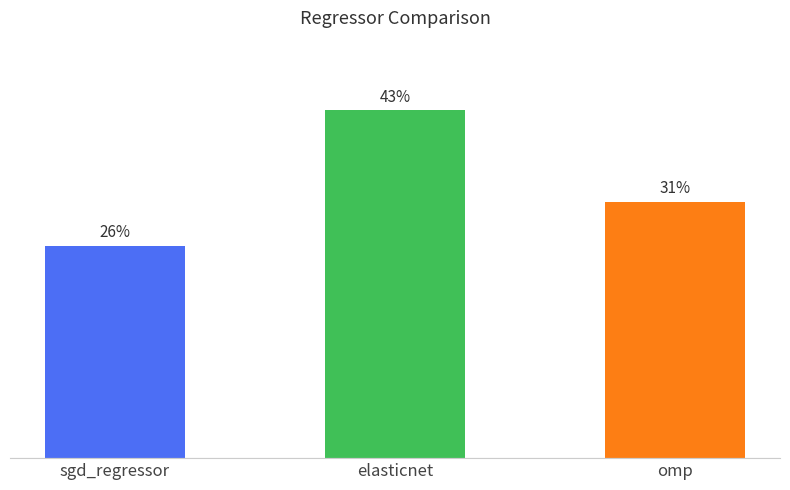

Approximately how many times larger is the value at omp compared to sgd_regressor?

1.2